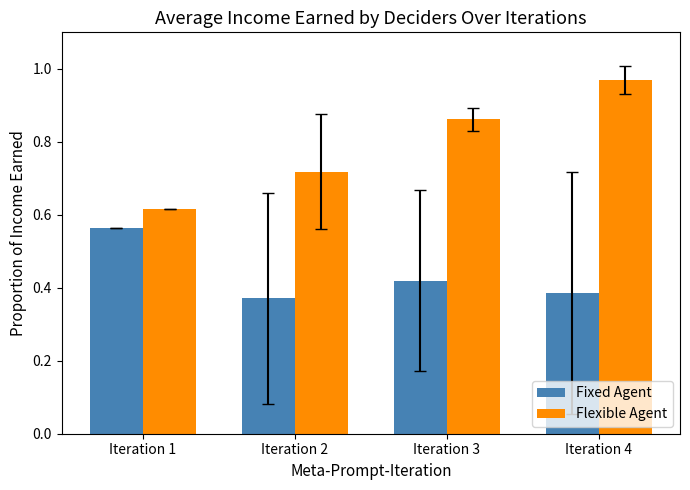

At which category does the chart reach its peak across all series?

Iteration 4